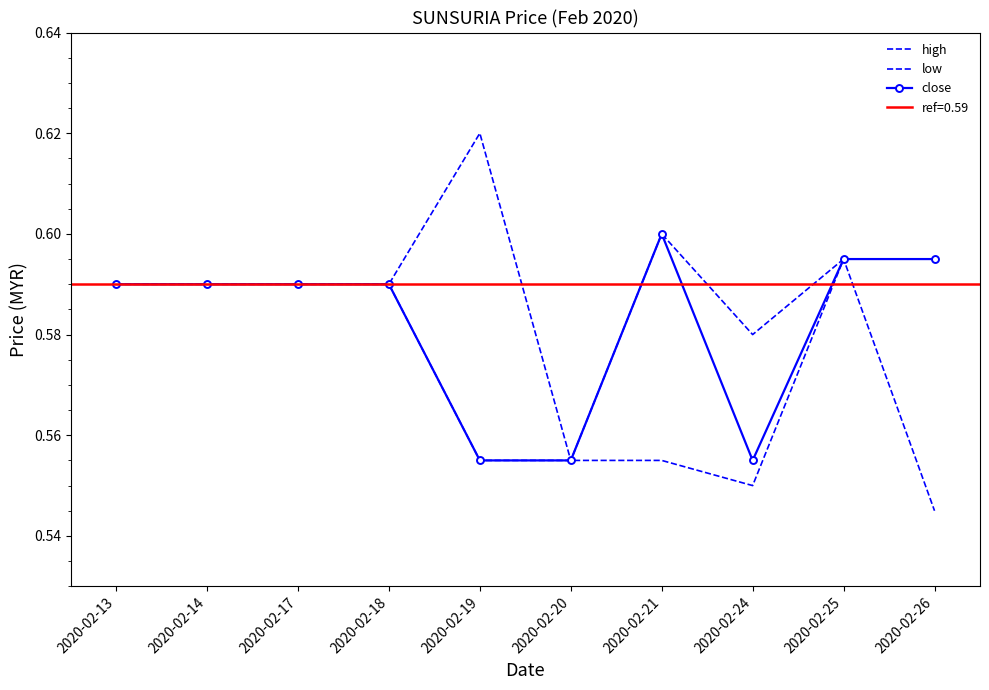

Is it true that close equals 0.6 at 2020-02-25?

True